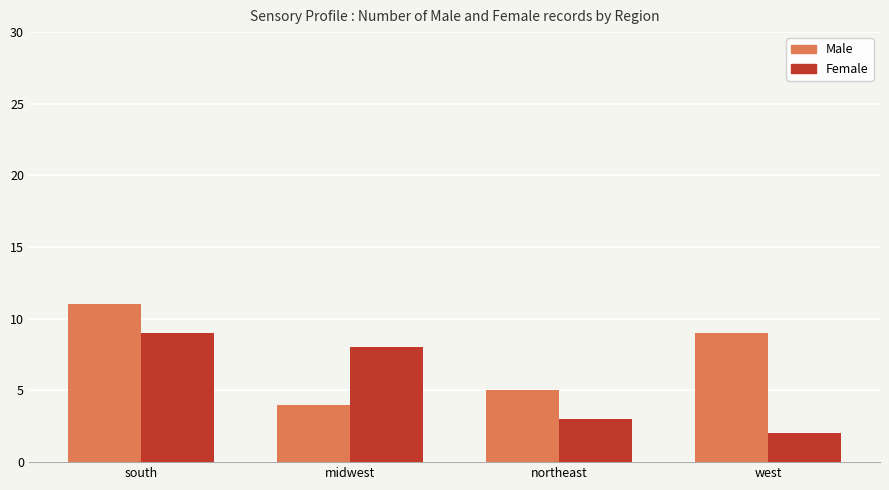

What is the difference between the Female values at northeast and west?

1